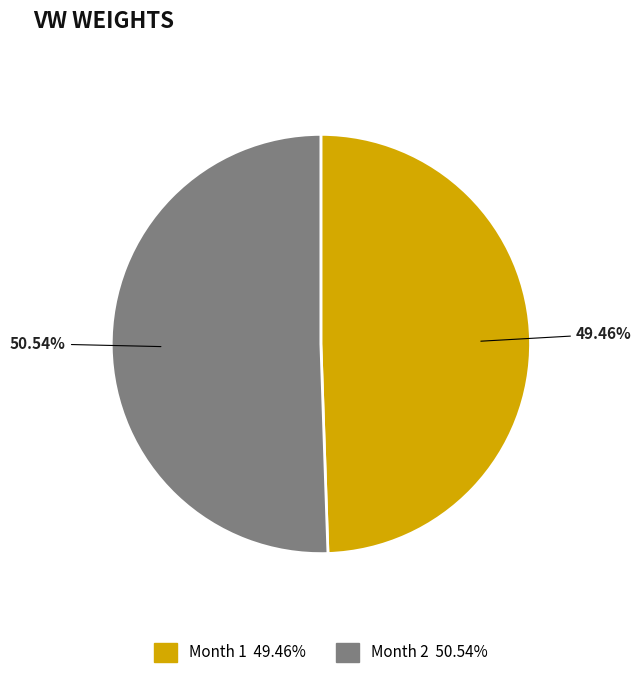

How many segments does this pie chart have?

2